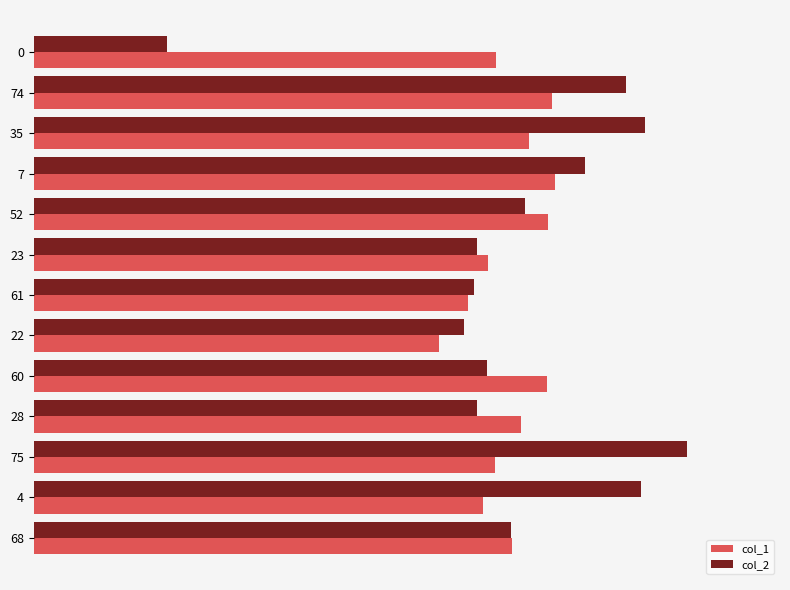

What are all the series names shown in the legend?

col_1, col_2